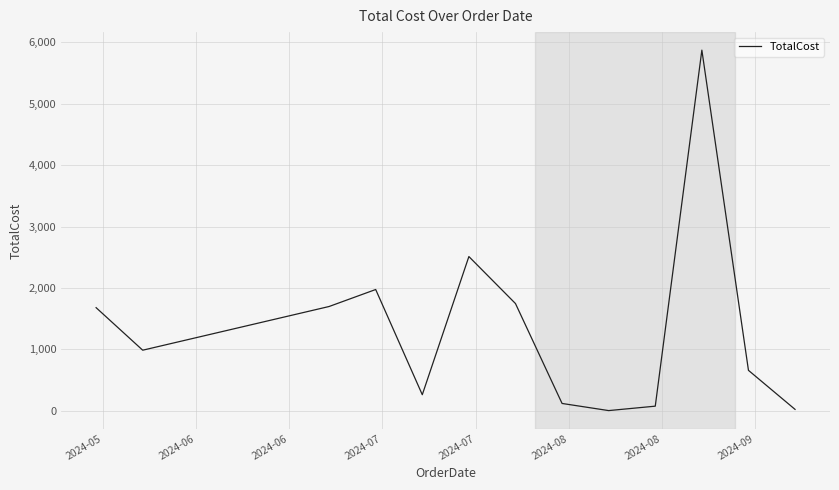

What is the difference between the maximum and minimum values?

5874.3